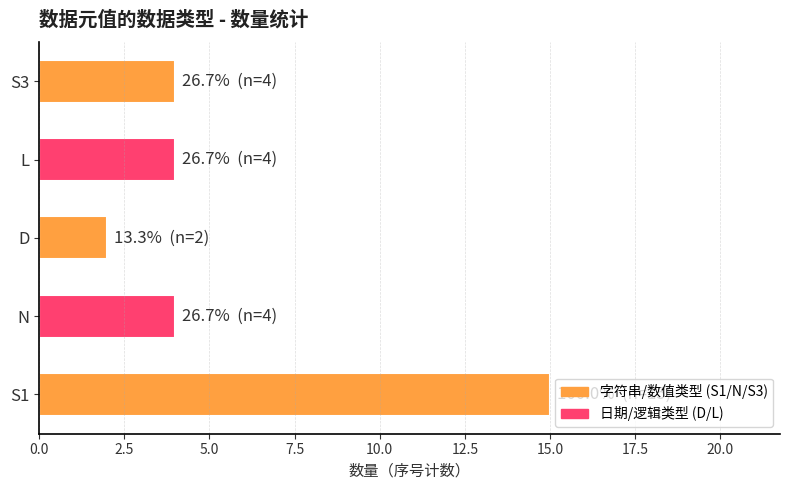

The chart shows a value of 4 at N. True or false?

True